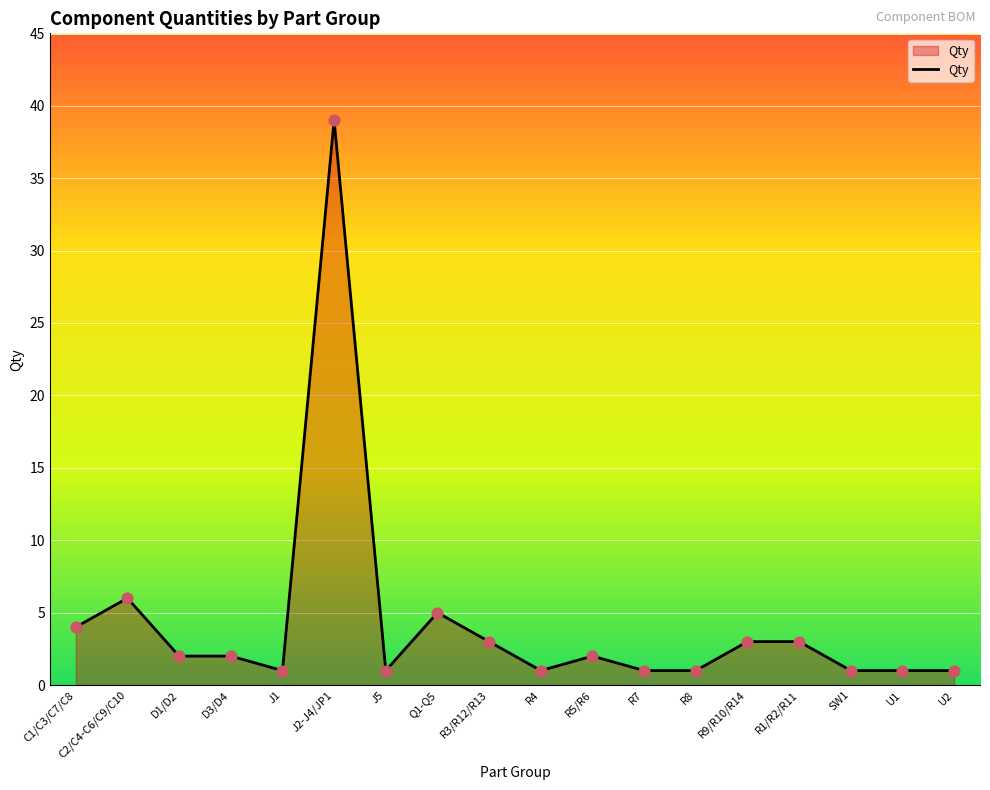

Approximately how many times larger is the value at J1 compared to R4?

1.0